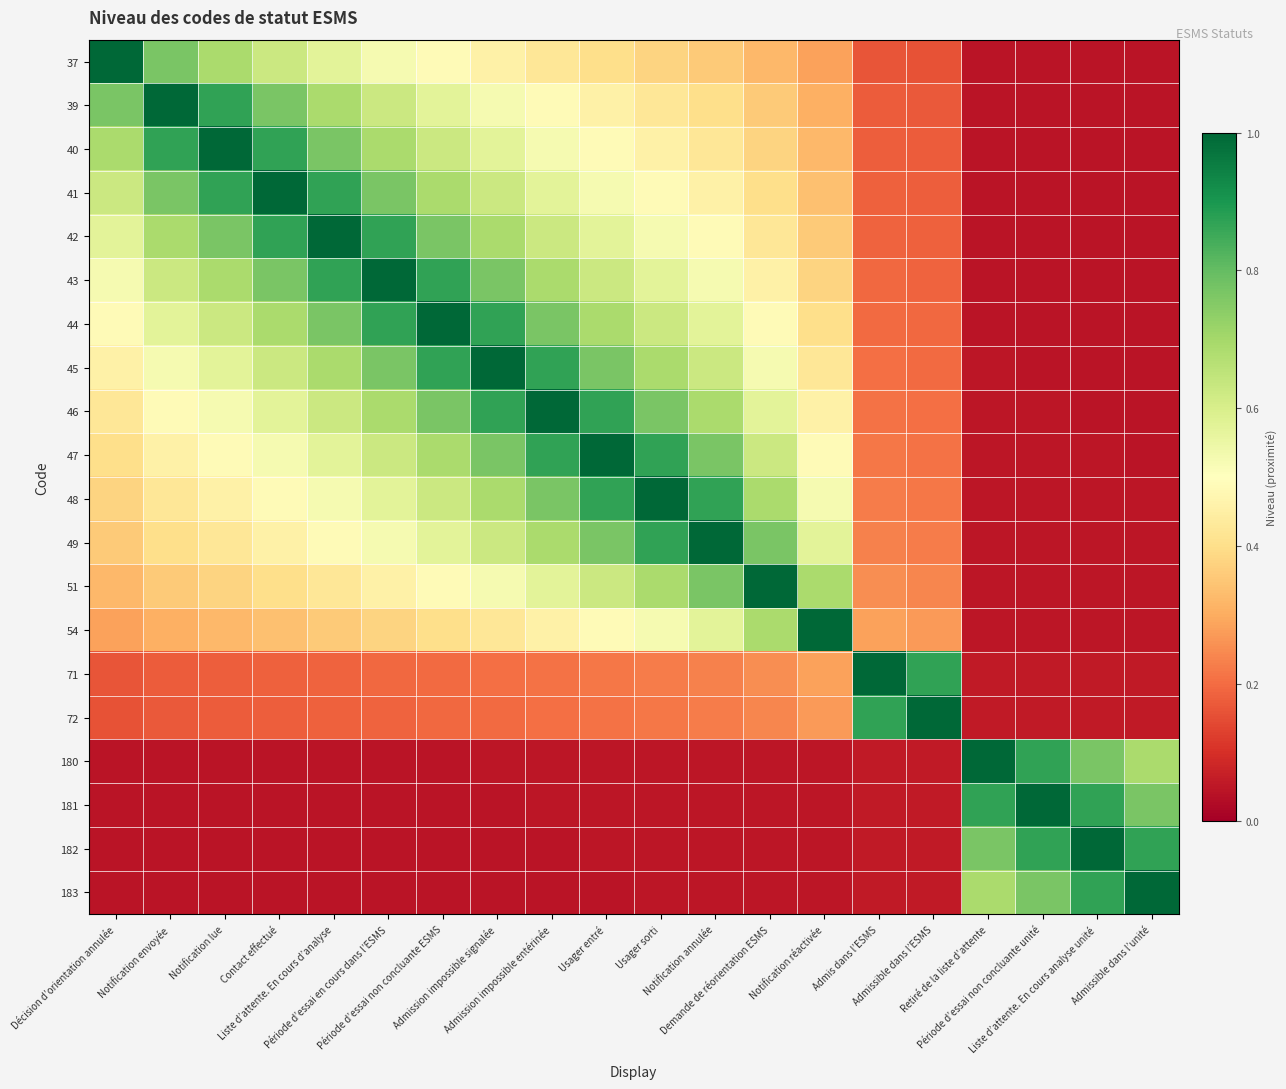

How many distinct data groups are displayed?

20